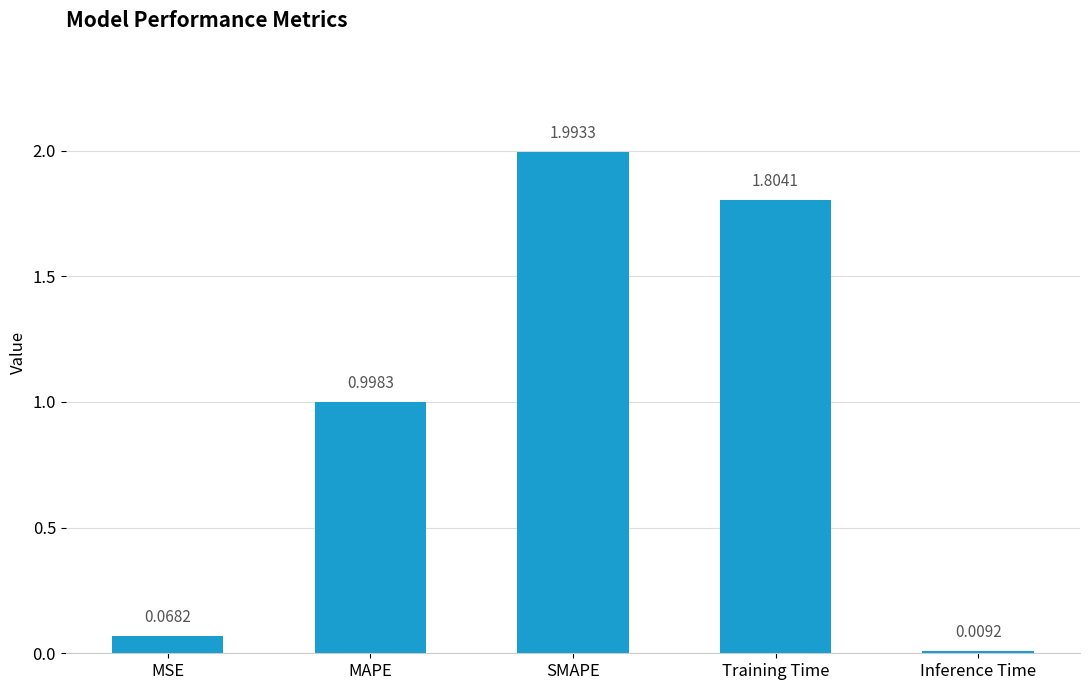

Does the chart contain any negative values?

No